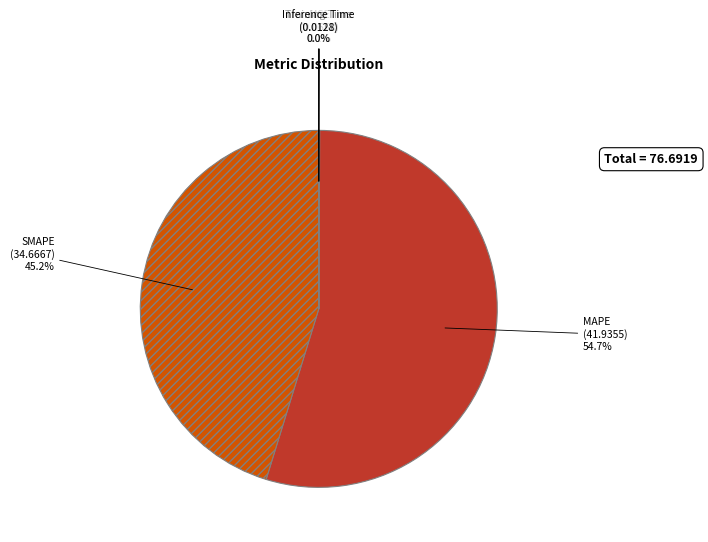

What percentage is the SMAPE slice, to the nearest percent?

45%